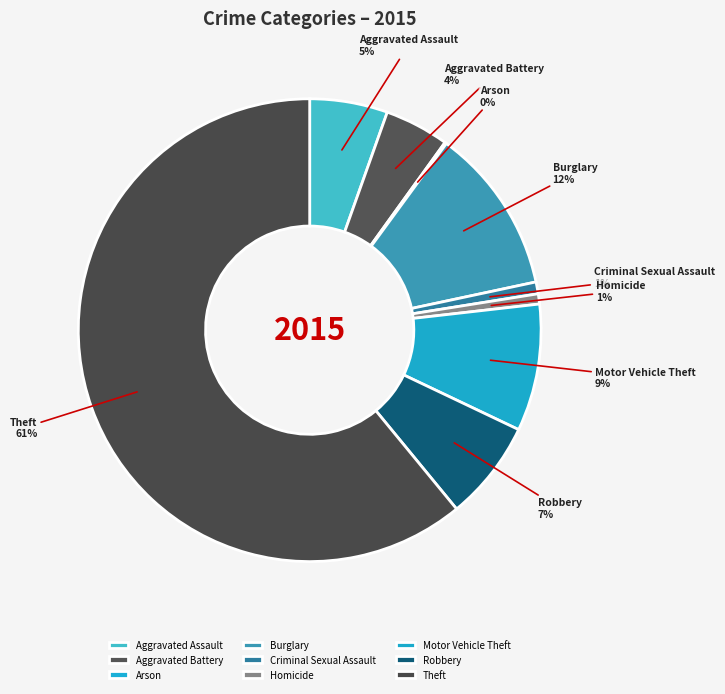

Which has a higher value, Robbery or Criminal Sexual Assault?

Robbery